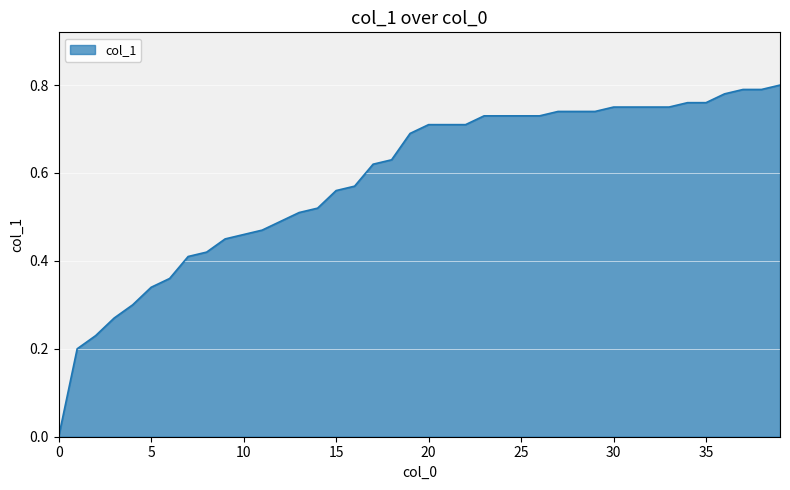

Is this an area chart (filled region under the line)?

Yes